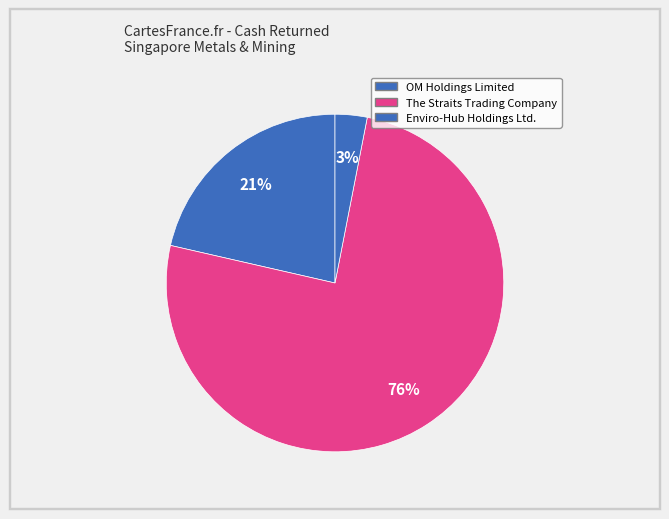

Rank the categories by value from lowest to highest.

Enviro-Hub Holdings Ltd., OM Holdings Limited, The Straits Trading Company